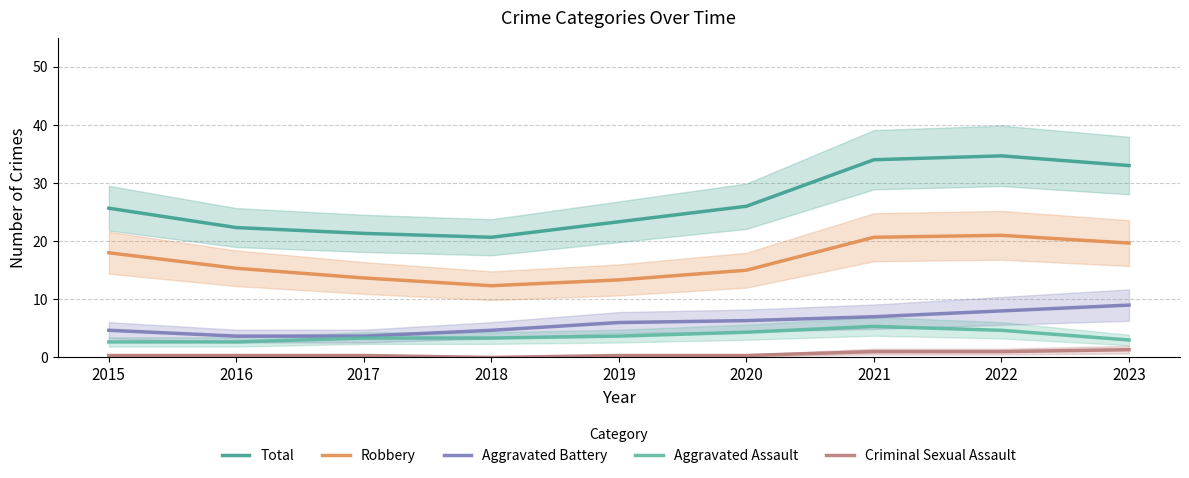

The value of Aggravated Assault at 2015 is 1.0. True or false?

False